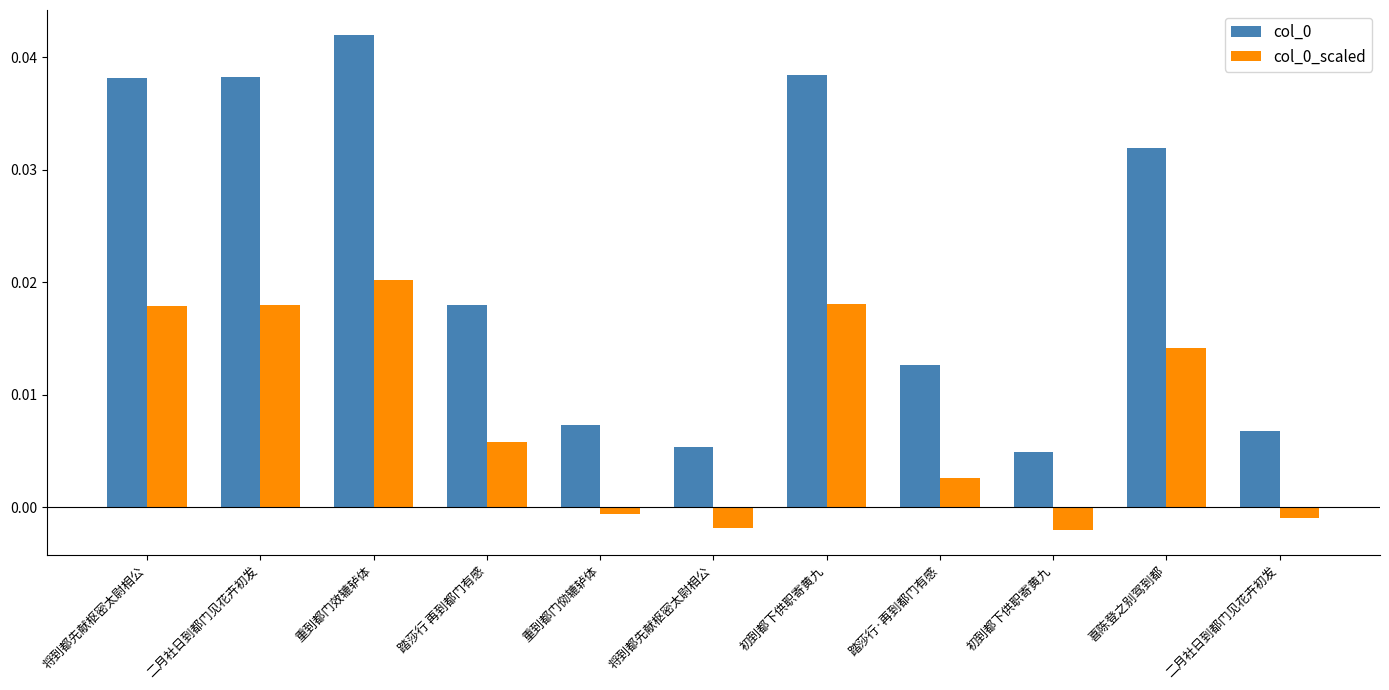

Which series has the largest total across all categories?

col_0